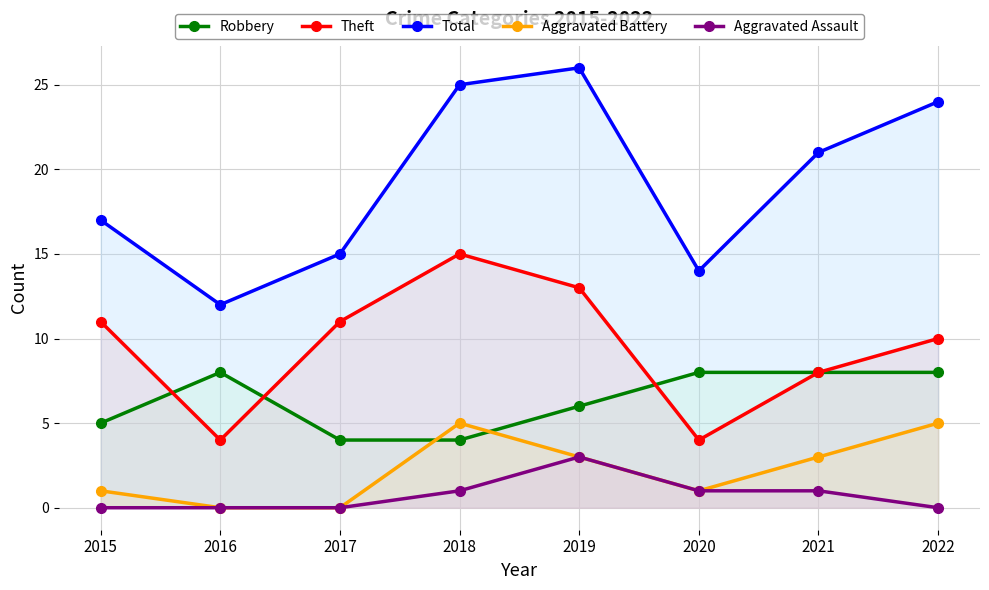

The value of Robbery at 2020 is 8. True or false?

True